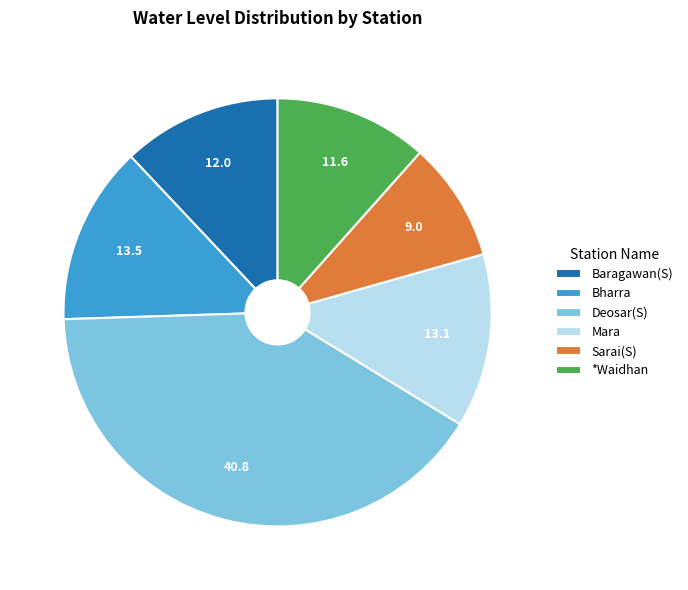

Is the sum of Deosar(S) and Bharra greater than half?

Yes